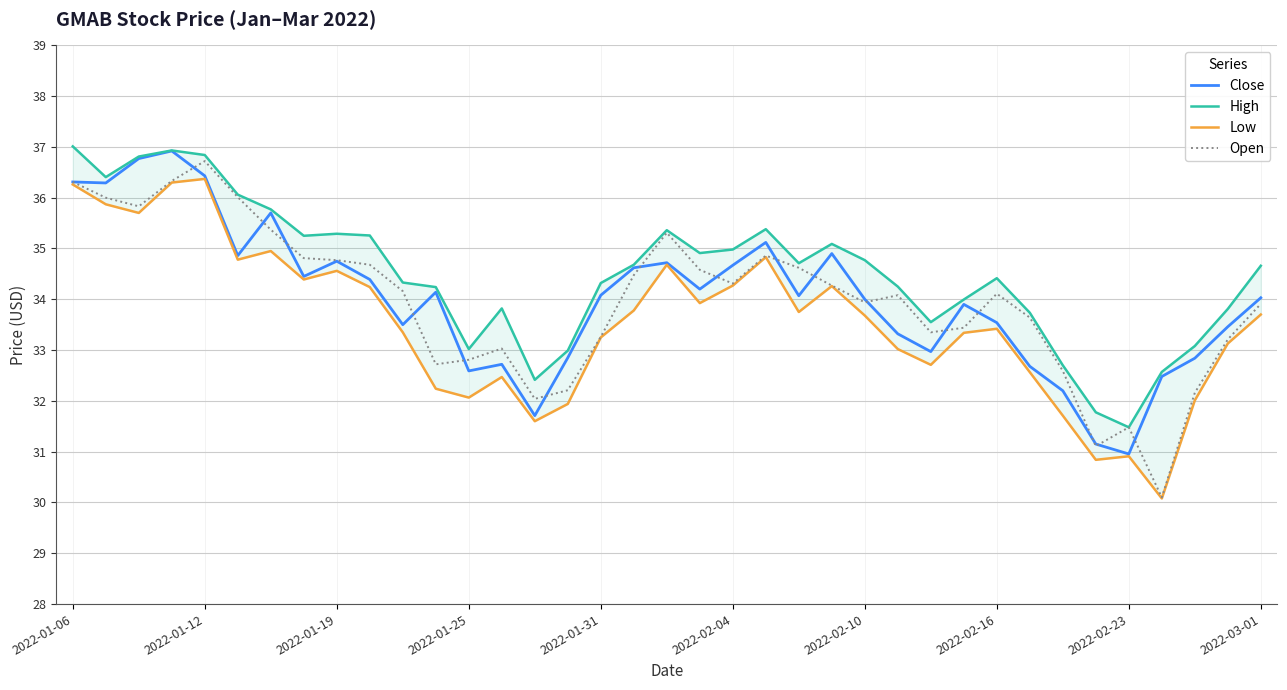

What is the smallest value displayed?

30.1